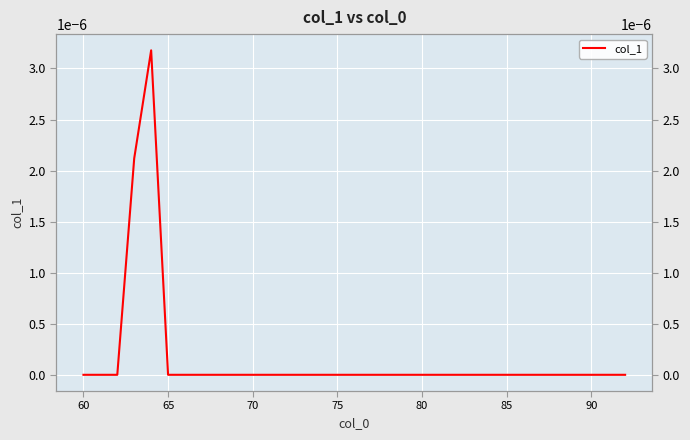

At which category does the chart reach its minimum across all series?

60